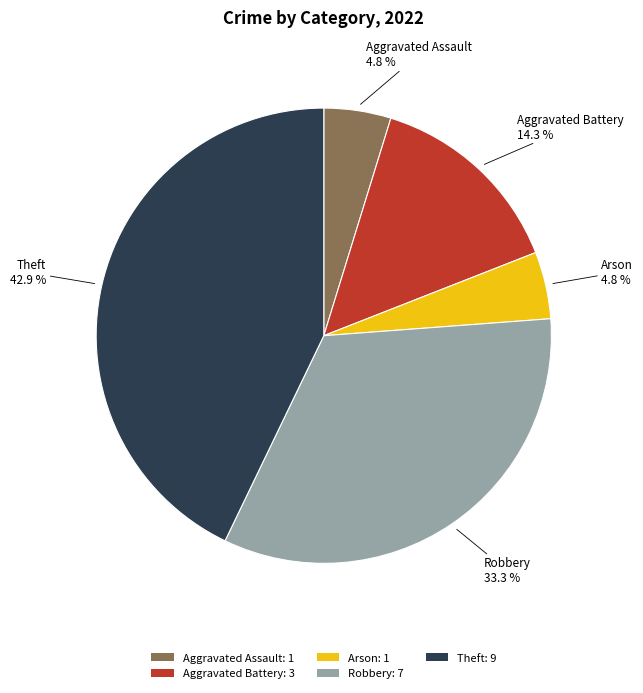

Is the sum of Arson: 1 and Robbery: 7 greater than half?

No